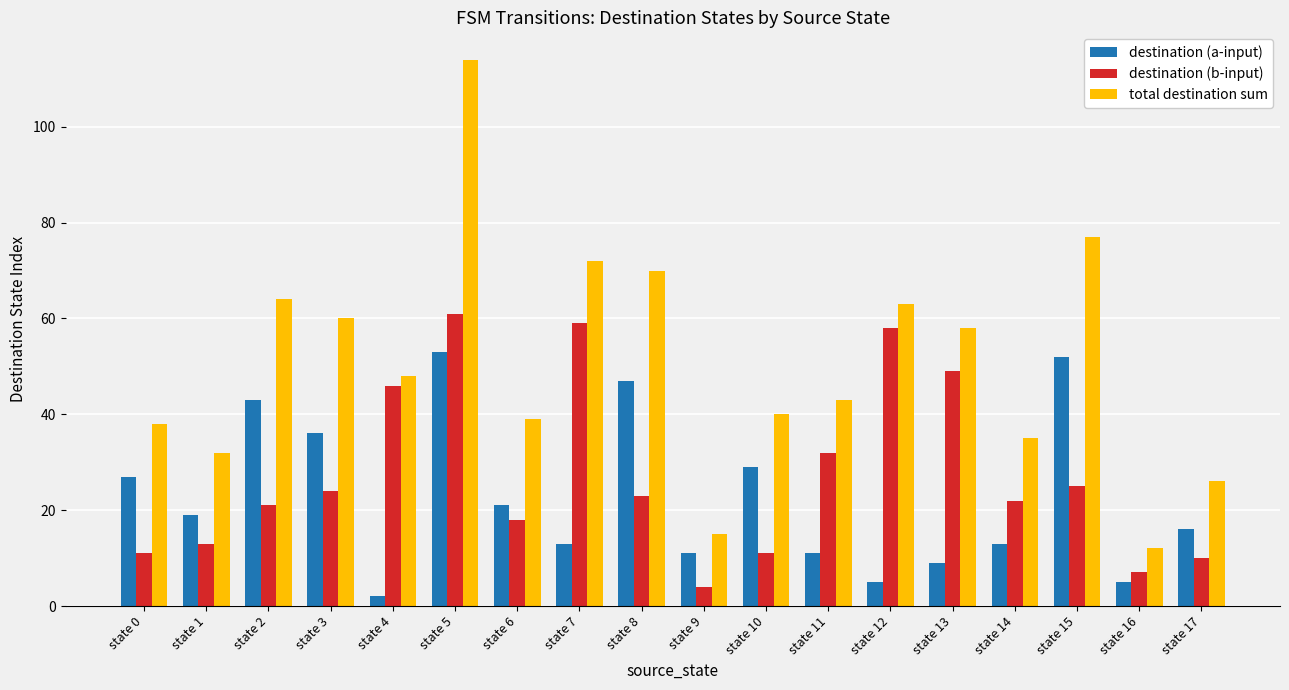

What is the difference between the highest and lowest values at state 2?

43